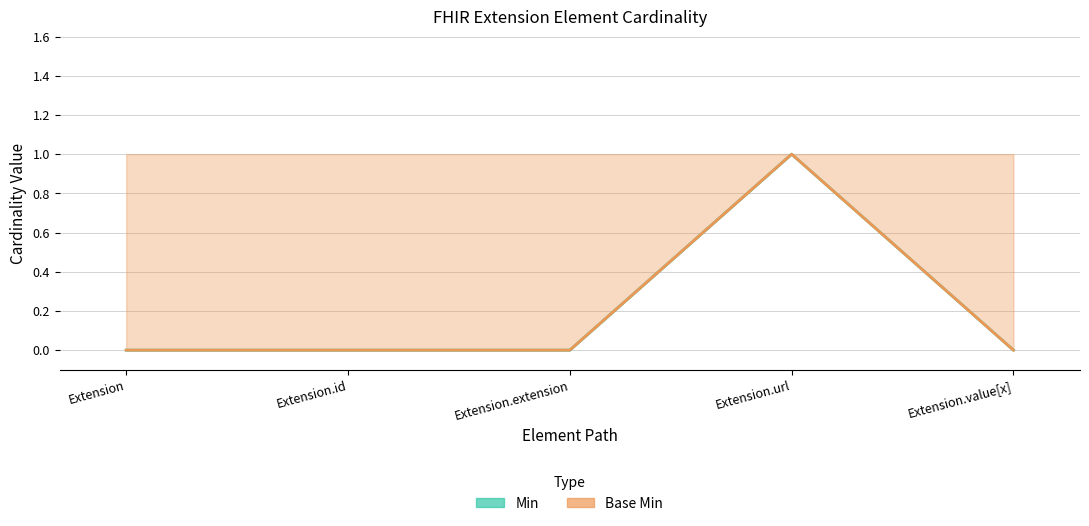

Does the chart have visible grid lines?

Yes